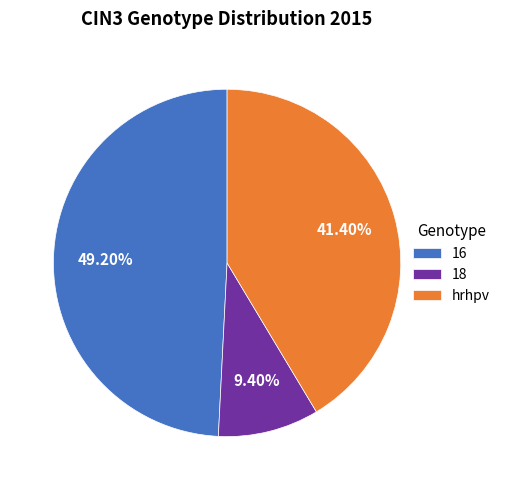

The hrhpv slice represents 36% of the pie. True or false?

False